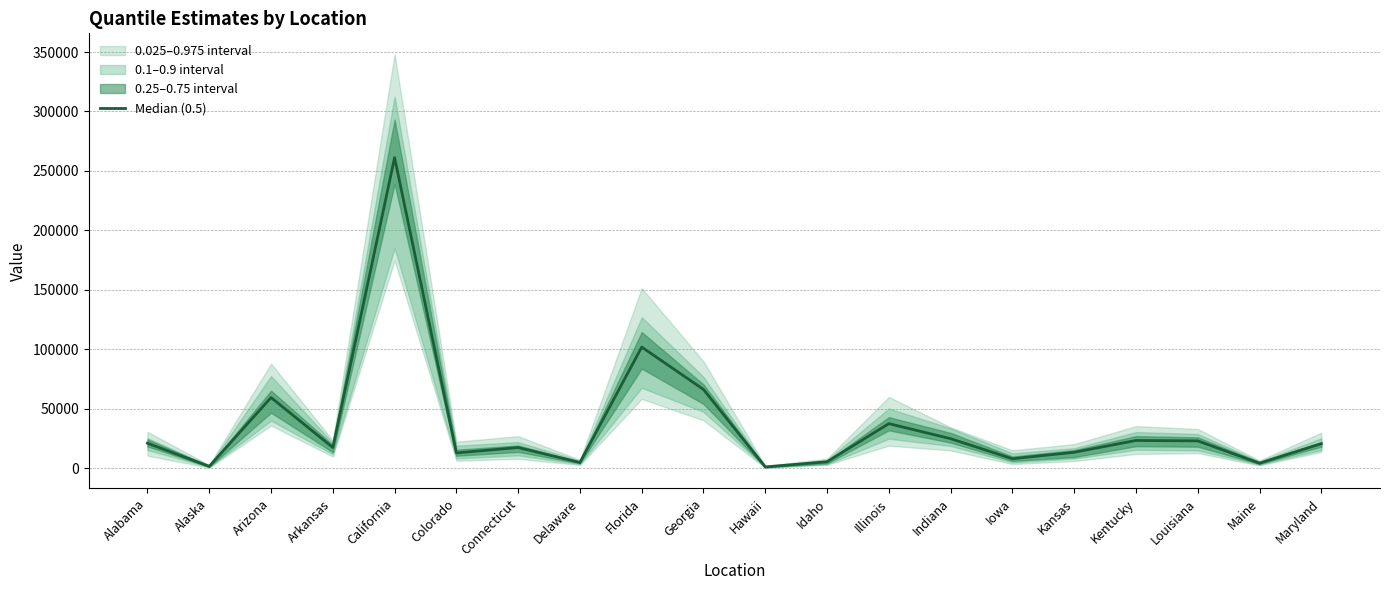

Where does the data first go above 20695?

Alabama